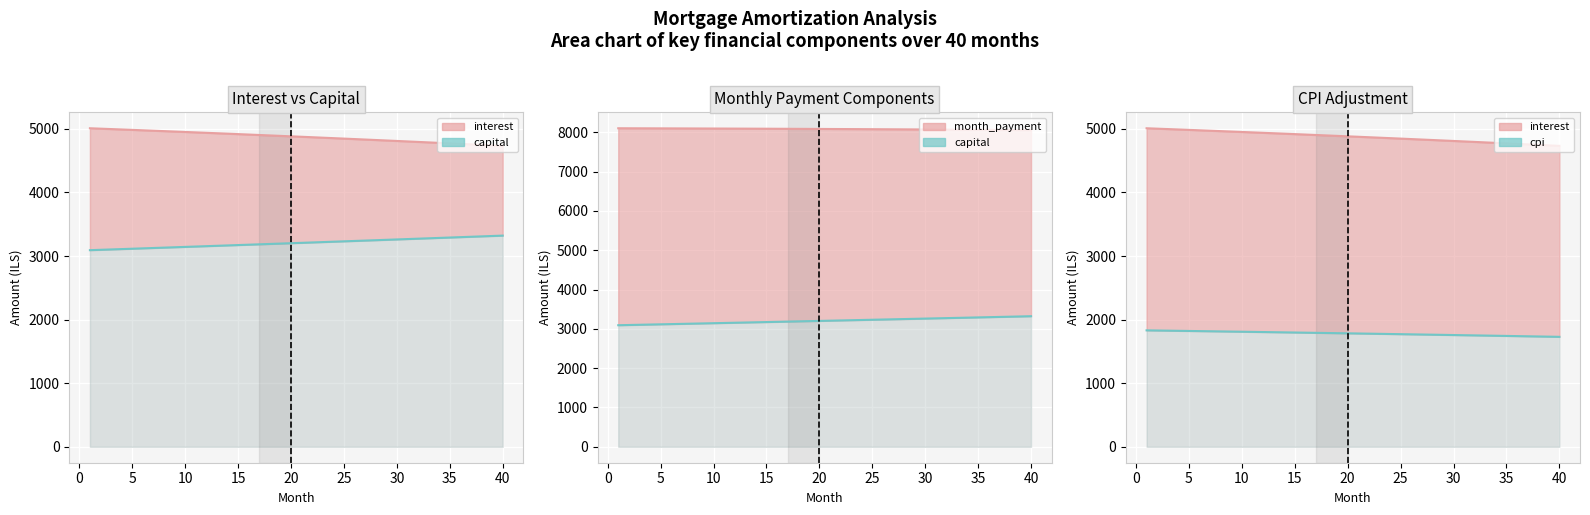

What is the sum of the interest values at 33 and 8?

9751.1